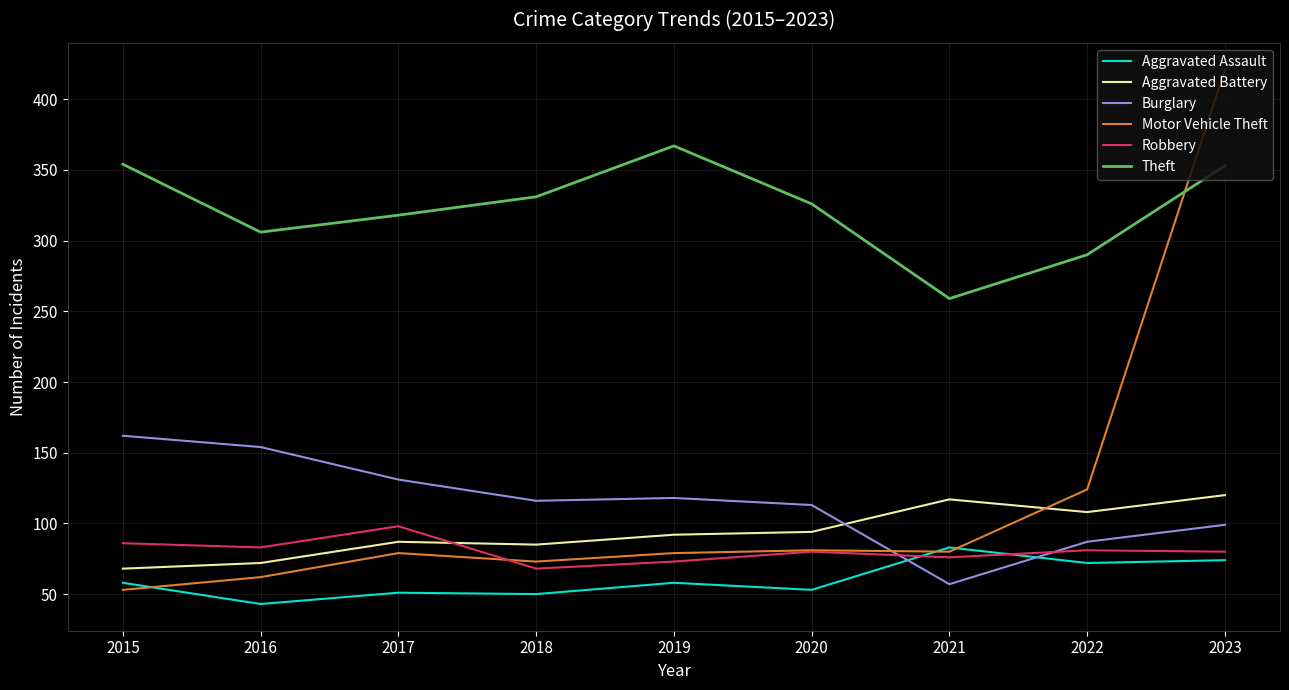

At which category is the sum across all series the highest?

2023